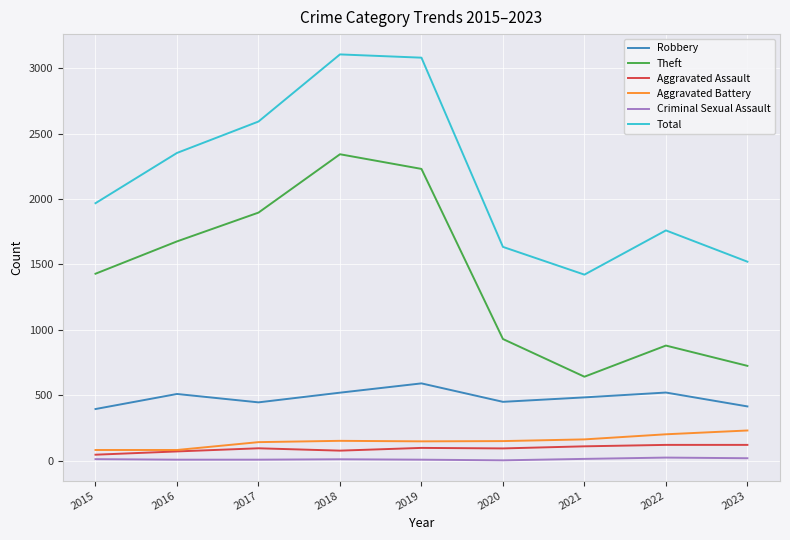

True or false: Total and Robbery intersect in this chart.

False